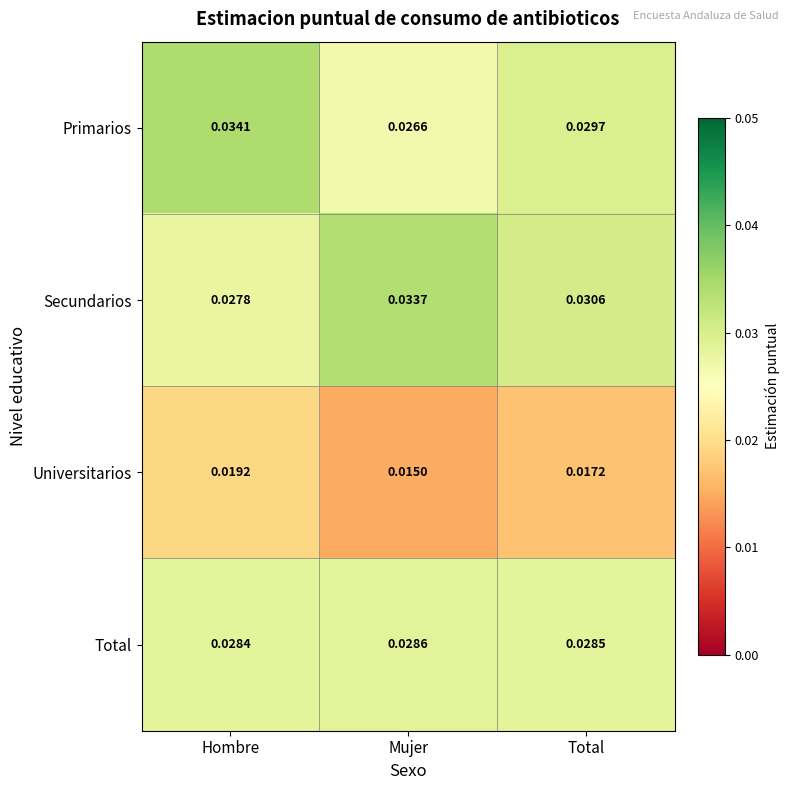

Count the number of categories in the chart.

3